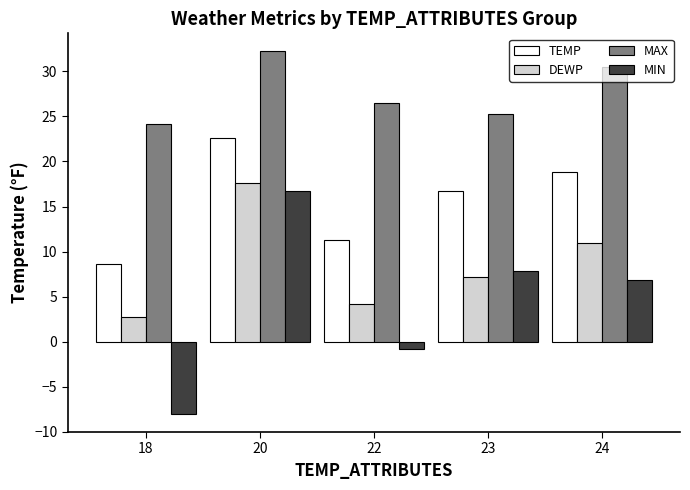

What is the minimum value for TEMP?

8.6